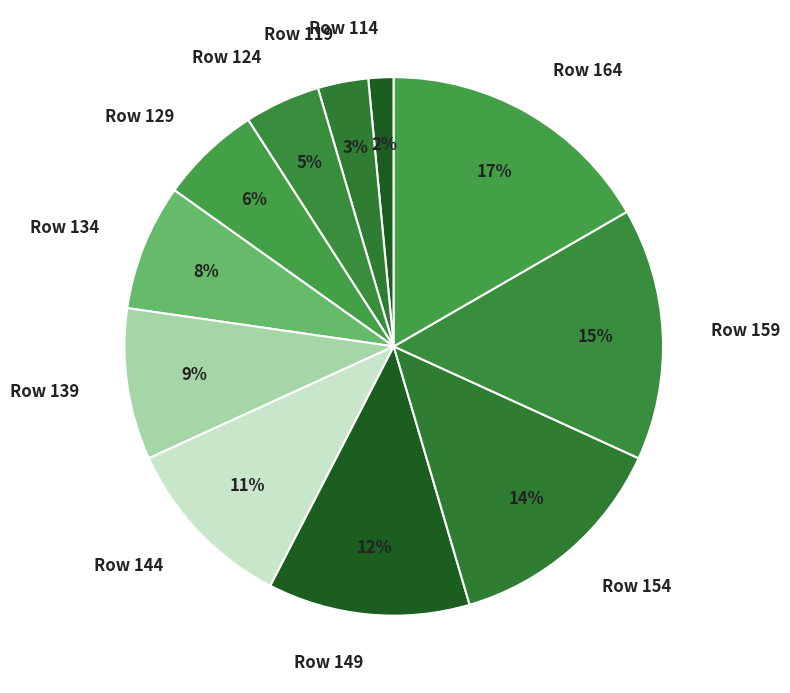

Does Row 114 account for over 50% of the chart?

No